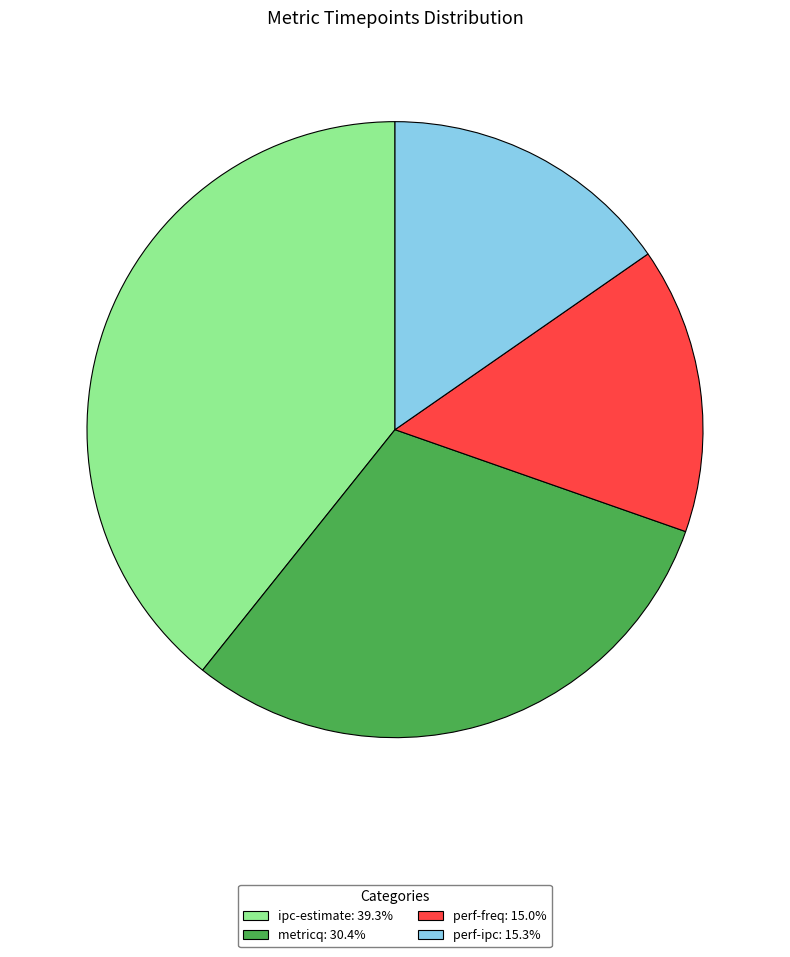

Which category has the biggest portion of the pie?

ipc-estimate